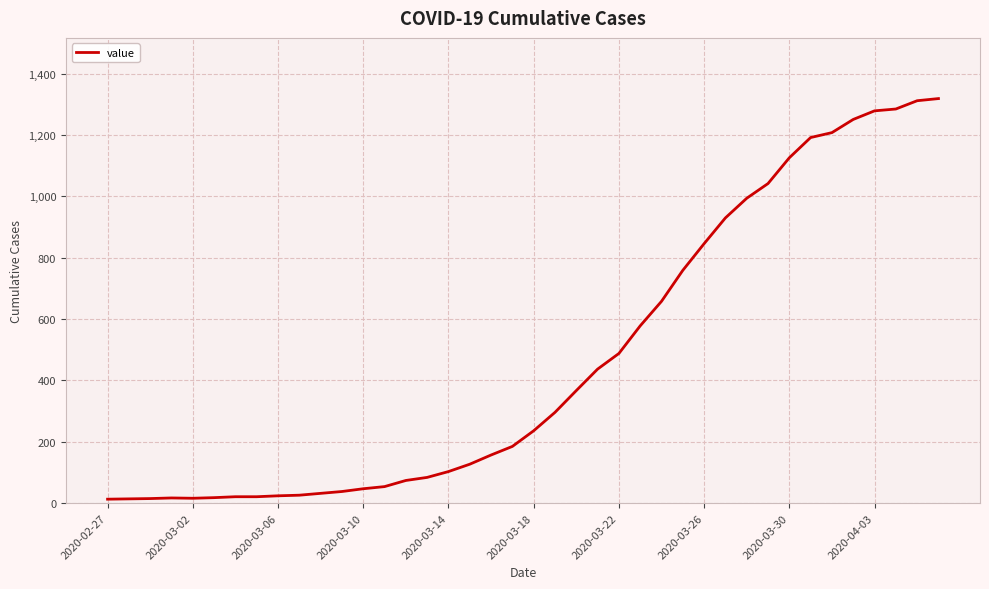

What is the maximum value shown in the chart?

1319